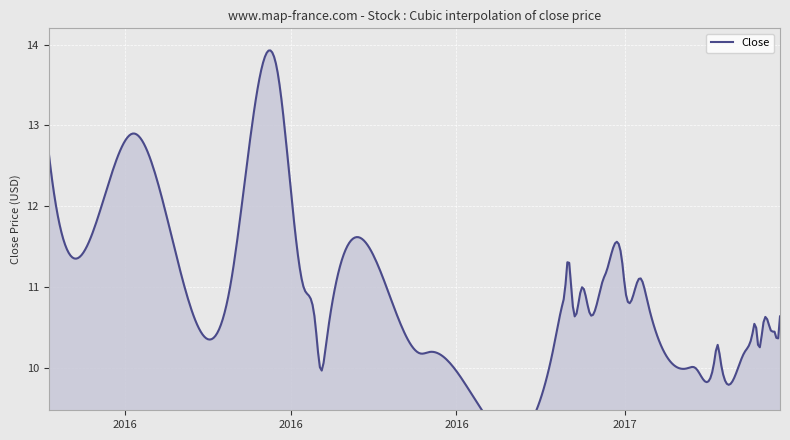

What is the label of the 32nd point from the right?

2016-10-14